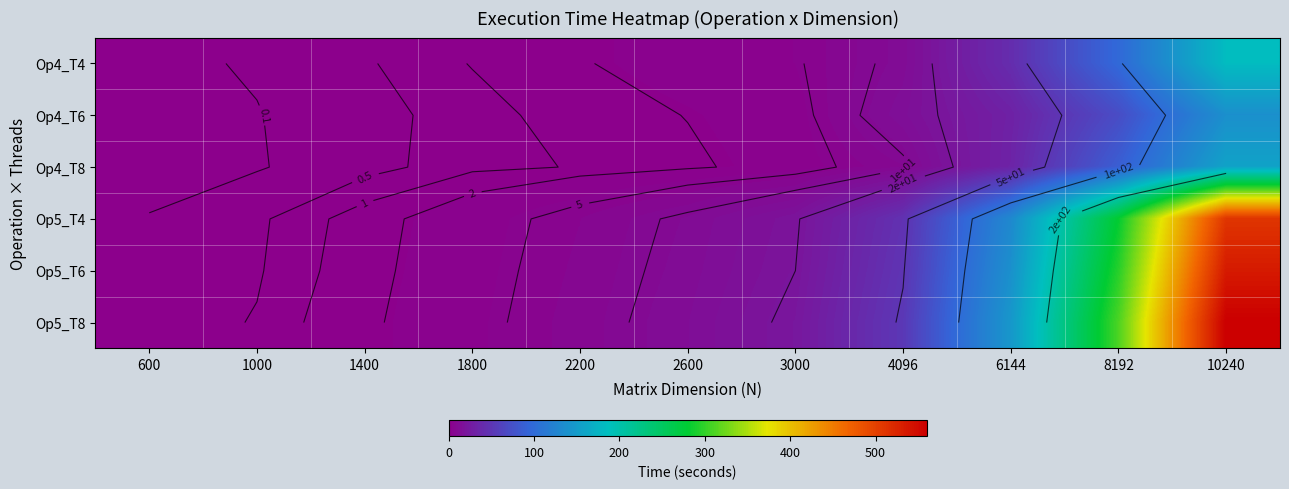

Which series changed the most between 2600 and 10240?

Op5_T8